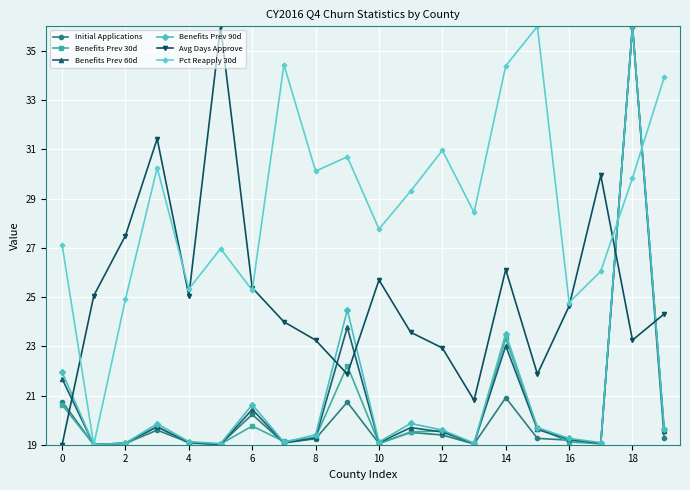

How many times do Avg Days Approve and Initial Applications cross each other?

3